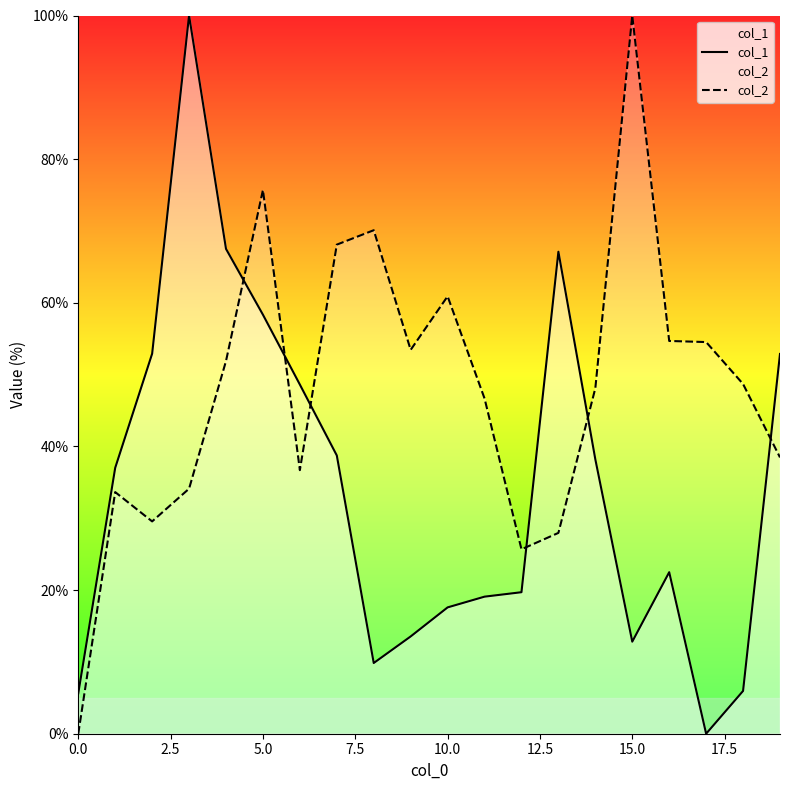

How many intersections are there between col_1 and col_2?

6